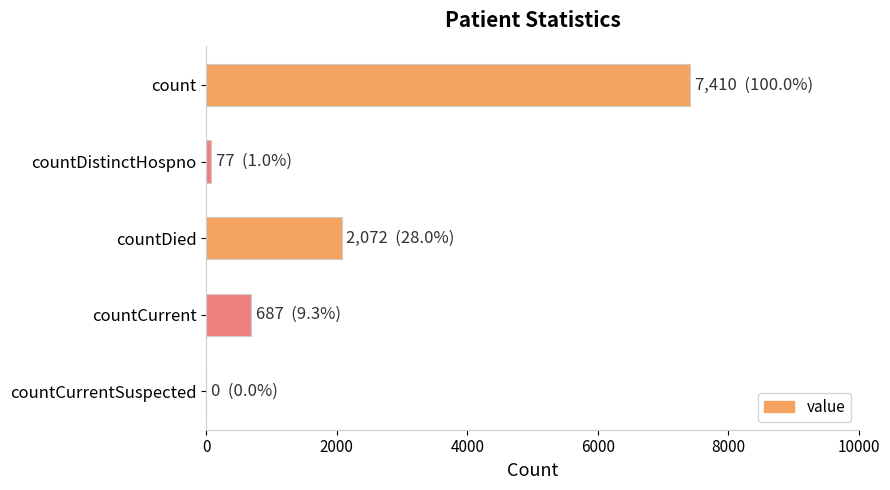

Reading top to bottom, extract all data points from this chart.

count=7410	countDistinctHospno=77	countDied=2072	countCurrent=687	countCurrentSuspected=0